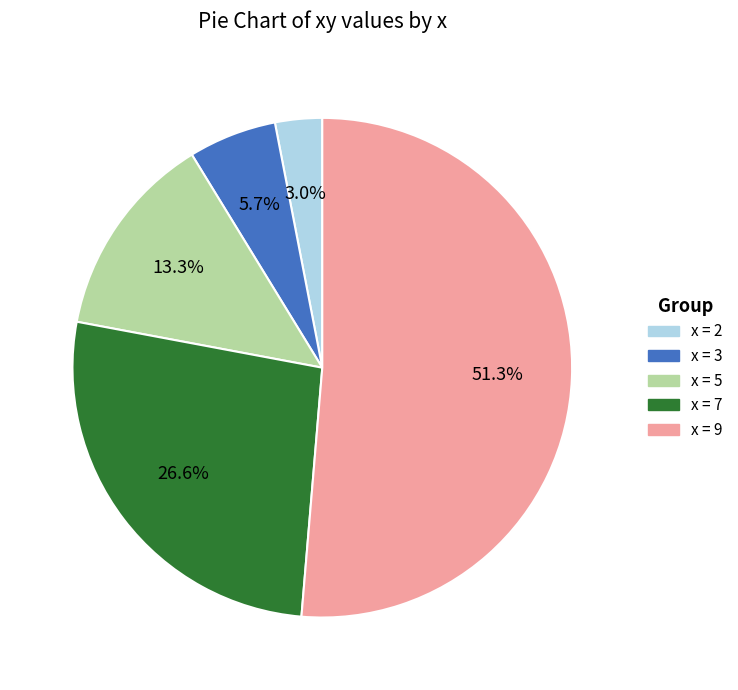

Does any single category account for the majority?

Yes